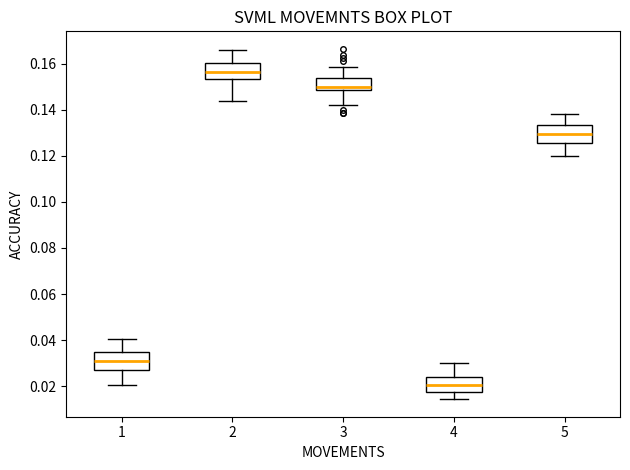

Reading left to right, transcribe this box plot: for each box, give where its median line is, the range the box spans, and where its two whiskers end, as read against the y-axis. The values are not printed on the chart, so give them approximately, as read against the axis.

1: median 0.030, box 0.026 to 0.034, whiskers 0.020 to 0.040
2: median 0.156, box 0.154 to 0.160, whiskers 0.144 to 0.166
3: median 0.150, box 0.148 to 0.154, whiskers 0.142 to 0.158
4: median 0.020, box 0.018 to 0.024, whiskers 0.014 to 0.030
5: median 0.130, box 0.126 to 0.134, whiskers 0.120 to 0.138